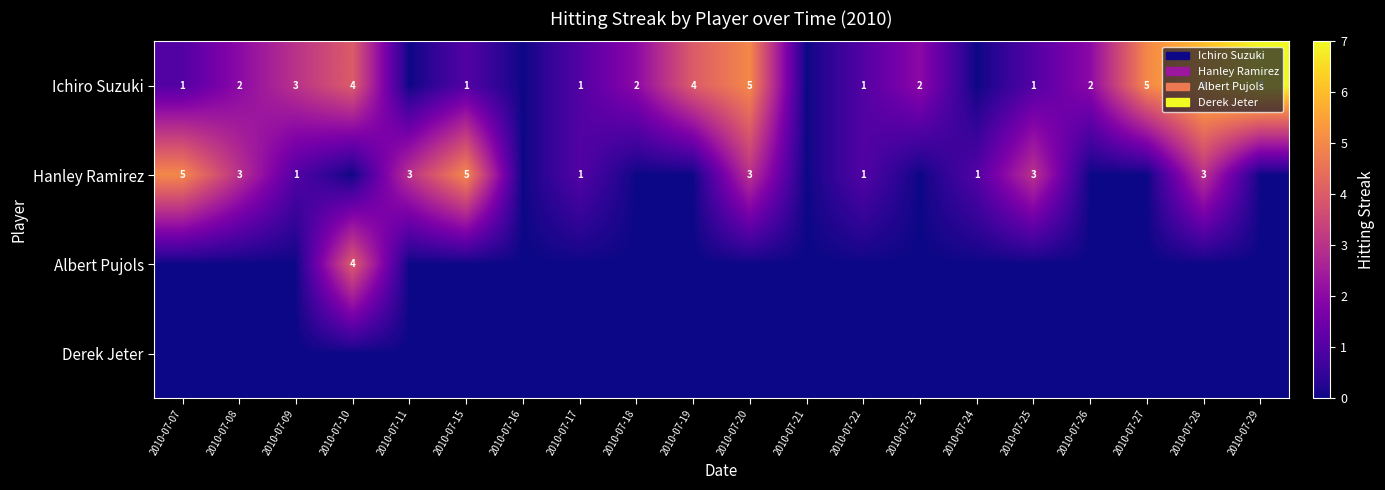

The Ichiro Suzuki series shows 1 at 2010-07-15. True or false?

True